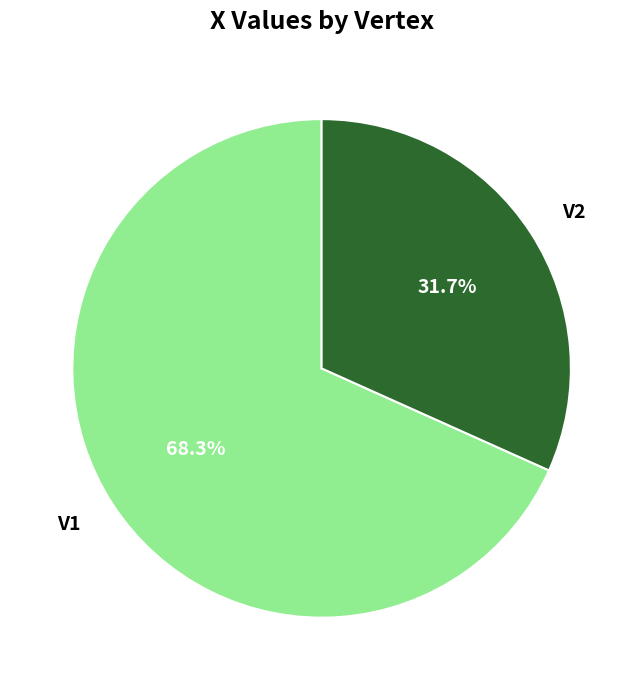

Rank the categories by value from lowest to highest.

V2, V1